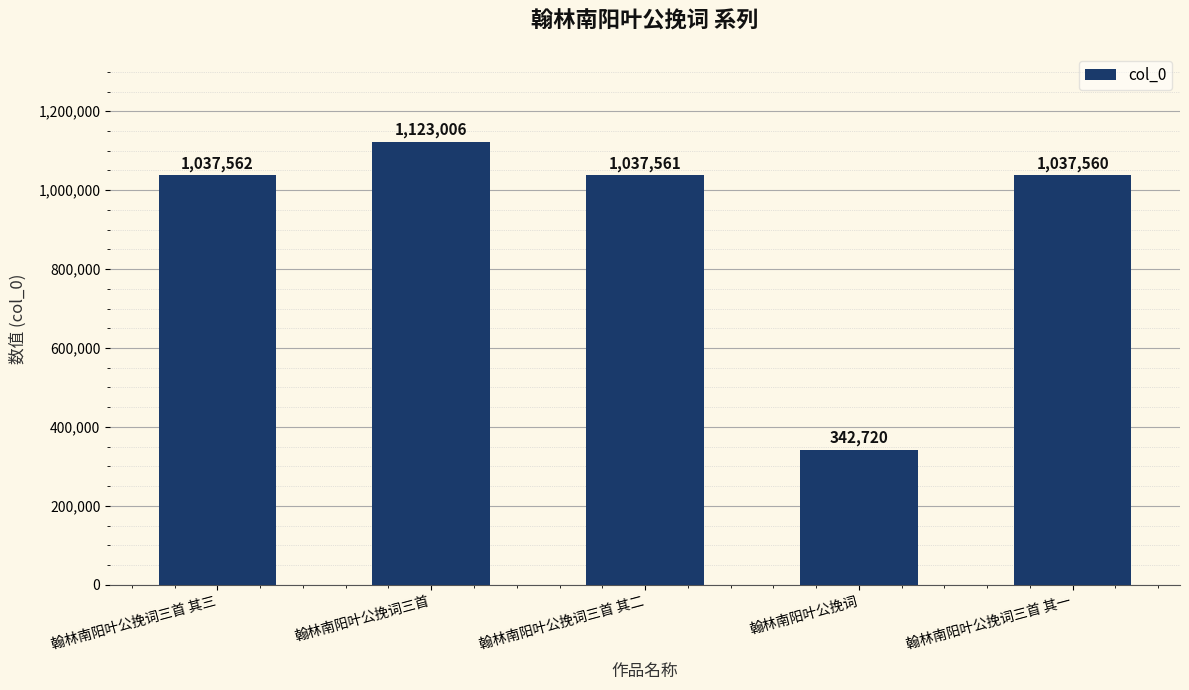

List the labels in order of value, largest first.

翰林南阳叶公挽词三首, 翰林南阳叶公挽词三首 其三, 翰林南阳叶公挽词三首 其二, 翰林南阳叶公挽词三首 其一, 翰林南阳叶公挽词